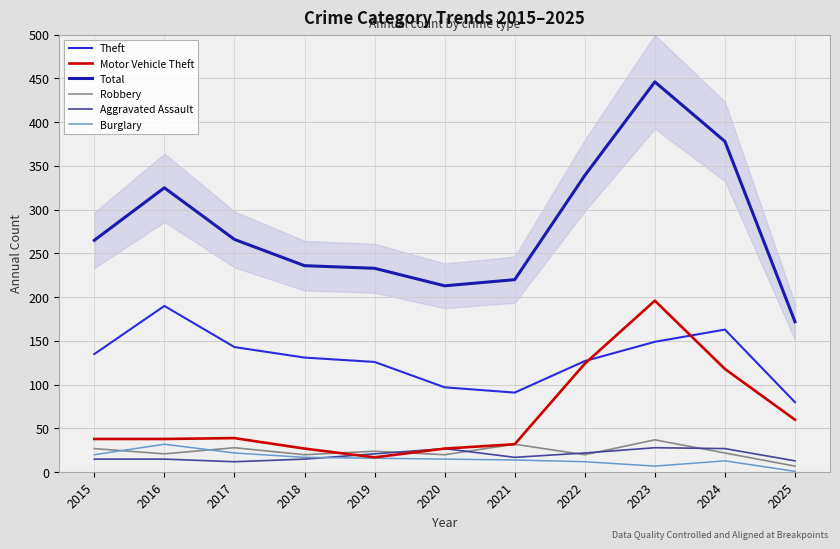

Reading right to left, list all the values displayed in this chart.

Theft: 80	163	149	127	91	97	126	131	143	190	135
Motor Vehicle Theft: 60	118	196	124	32	27	17	27	39	38	38
Total: 172	378	446	339	220	213	233	236	266	325	265
Robbery: 7	22	37	20	32	20	24	20	28	21	27
Aggravated Assault: 13	27	28	22	17	27	21	15	12	15	15
Burglary: 1	13	7	12	14	15	16	17	22	32	20